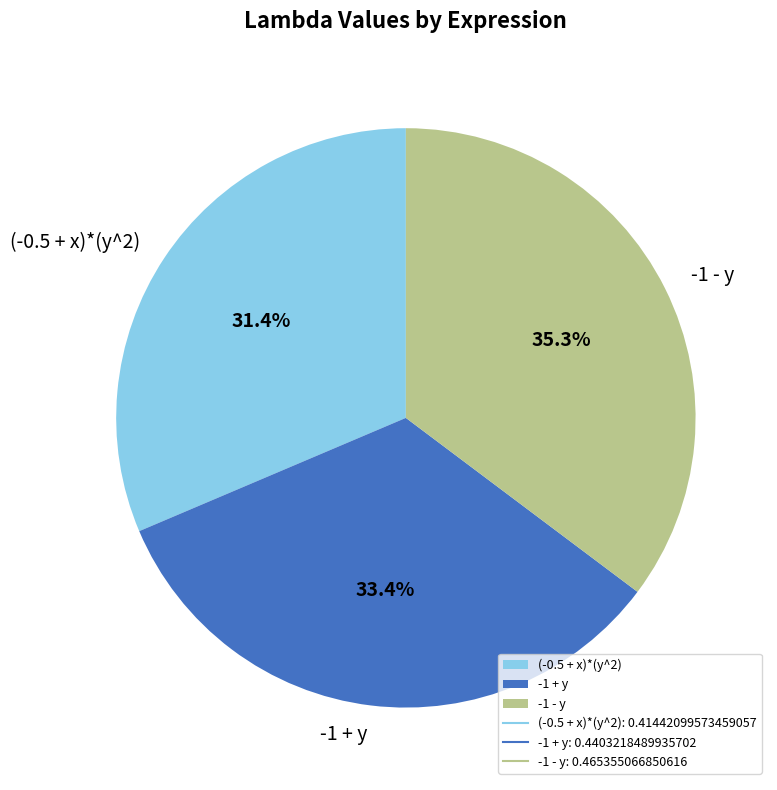

Do -1 - y and (-0.5 + x)*(y^2) together represent more than half of the pie?

Yes